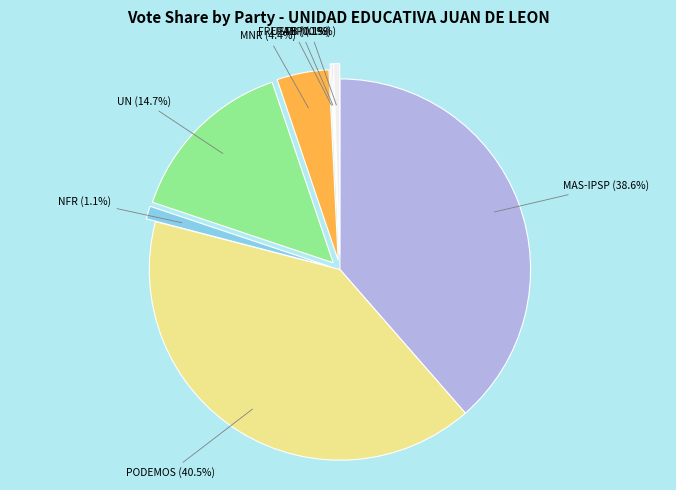

Is there a majority slice in this chart?

No